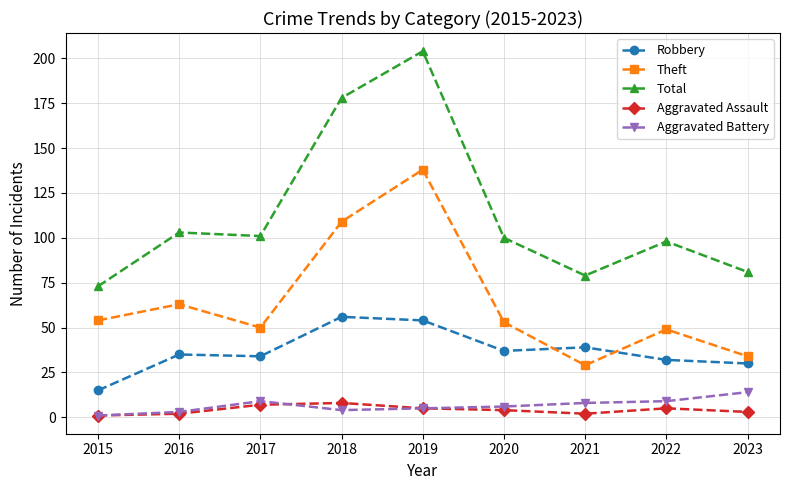

At which category does Aggravated Battery reach its first local peak?

2017